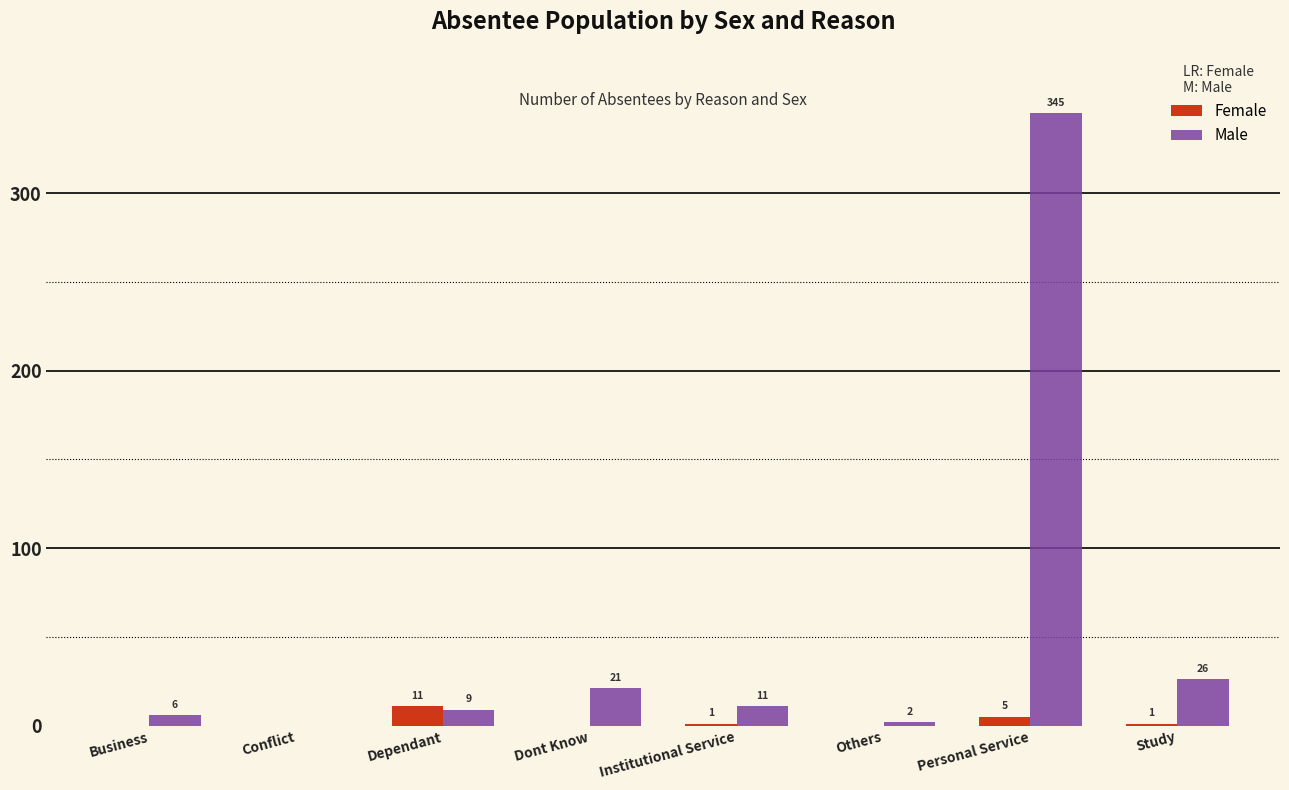

Reading left to right, what are all the values shown in this chart?

Female: Business=0	Conflict=0	Dependant=11	Dont Know=0	Institutional Service=1	Others=0	Personal Service=5	Study=1
Male: Business=6	Conflict=0	Dependant=9	Dont Know=21	Institutional Service=11	Others=2	Personal Service=345	Study=26